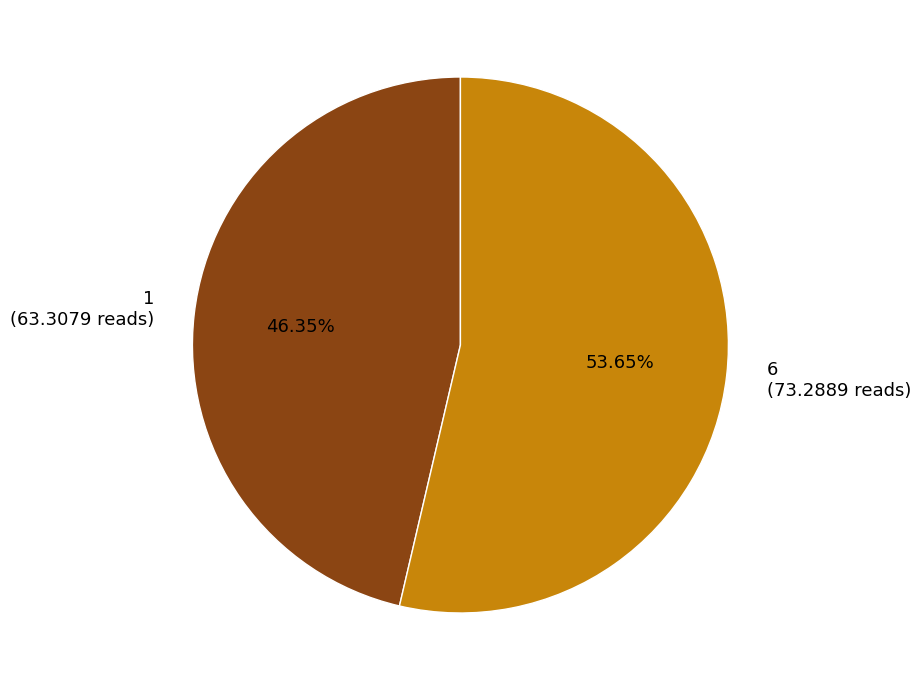

How many slices are in this pie chart?

2